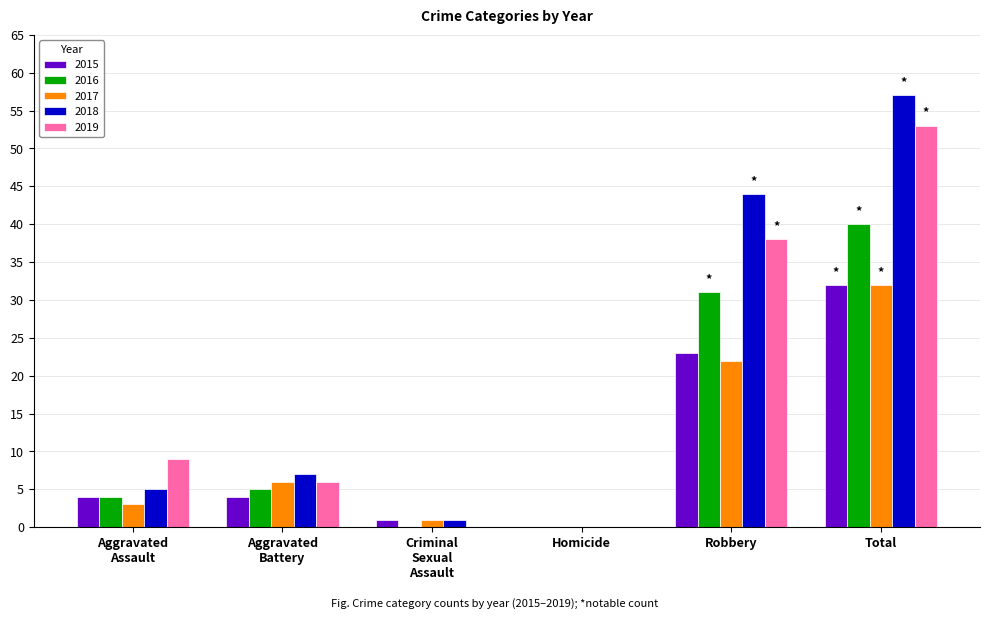

What is the maximum value for 2019?

53